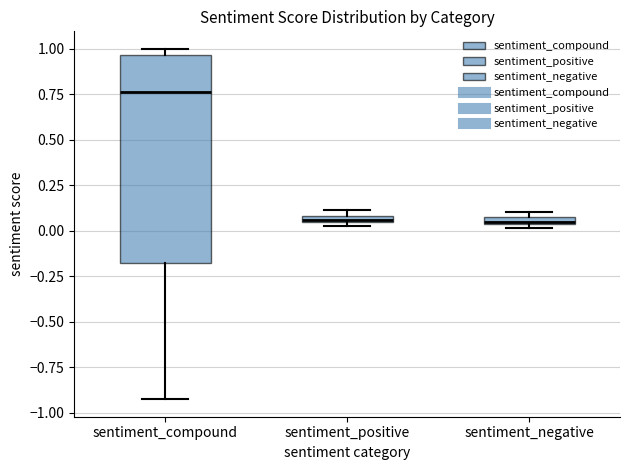

Comparing the boxes themselves (not the whiskers), which one is the tallest?

sentiment_compound